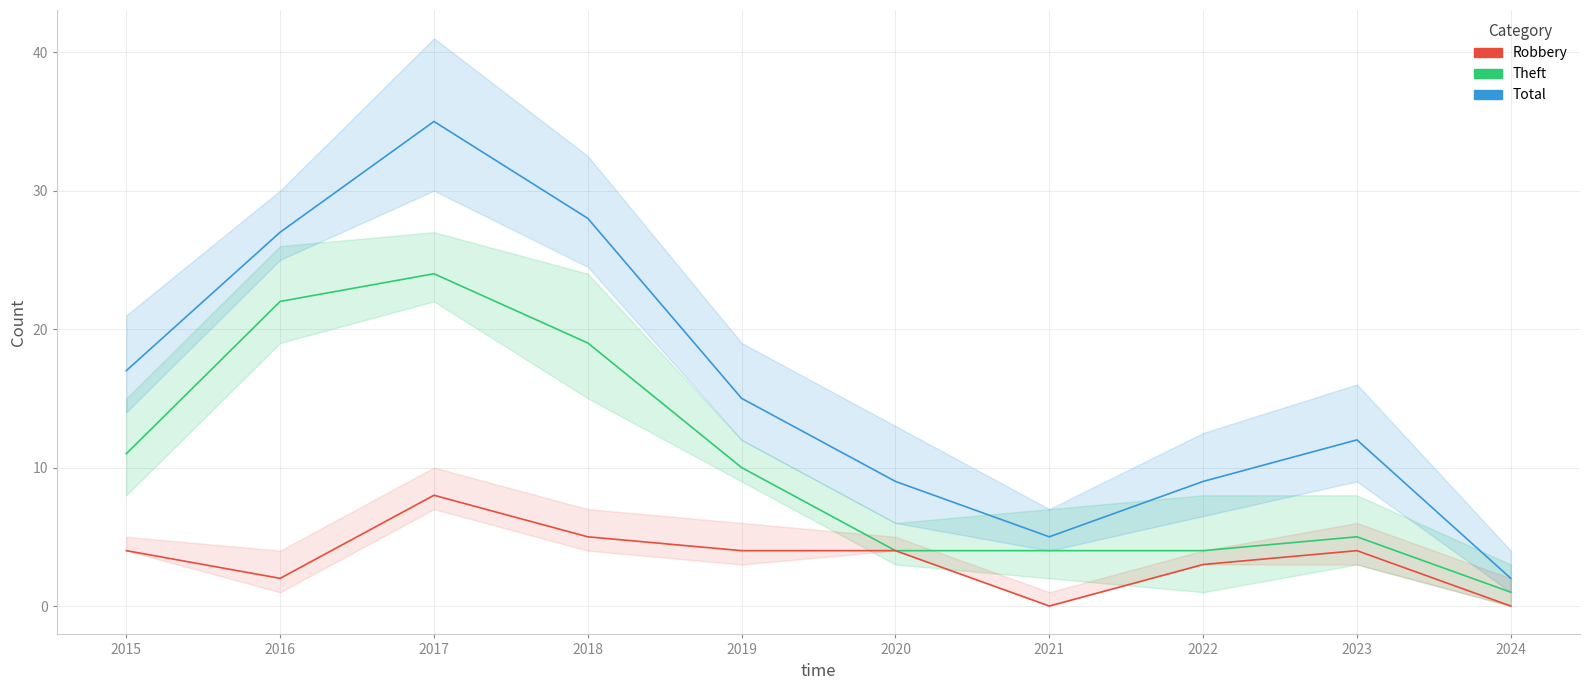

Reading left to right, list all the values displayed in this chart.

Theft: 2015=11	2016=22	2017=24	2018=19	2019=10	2020=4	2021=4	2022=4	2023=5	2024=1
Total: 2015=17	2016=27	2017=35	2018=28	2019=15	2020=9	2021=5	2022=9	2023=12	2024=2
Robbery: 2015=4	2016=2	2017=8	2018=5	2019=4	2020=4	2021=0	2022=3	2023=4	2024=0